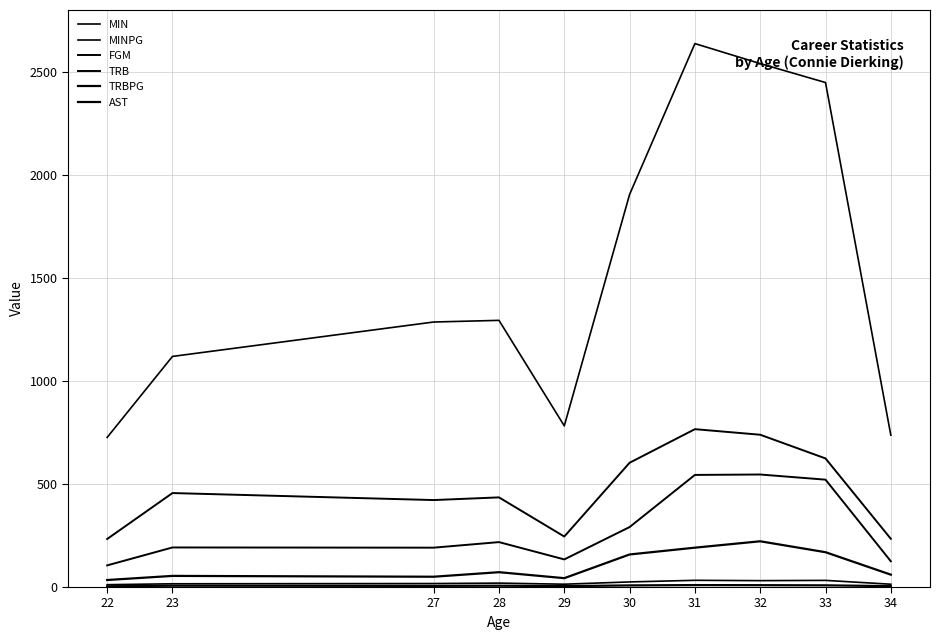

Does the chart display data point markers on the line(s)?

No